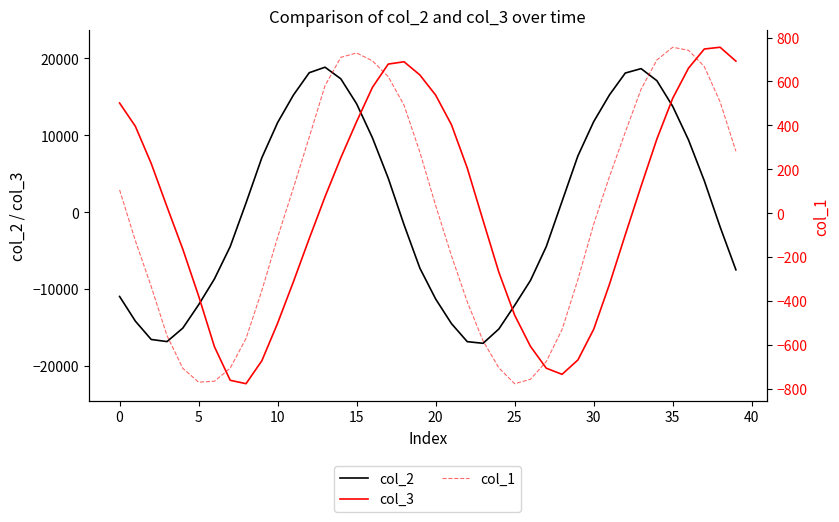

What are all the series names shown in the legend?

col_2, col_3, col_1